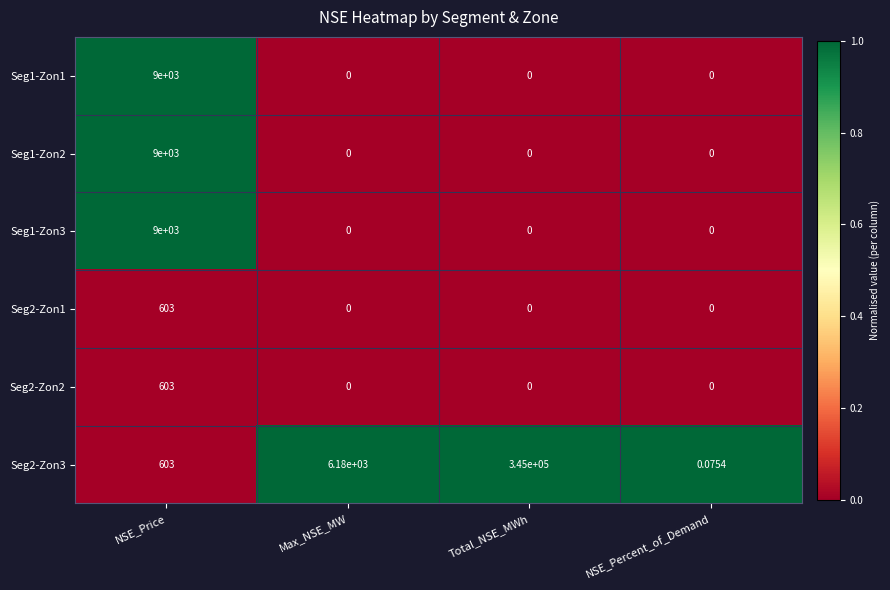

At which category is the sum across all series the highest?

Total_NSE_MWh